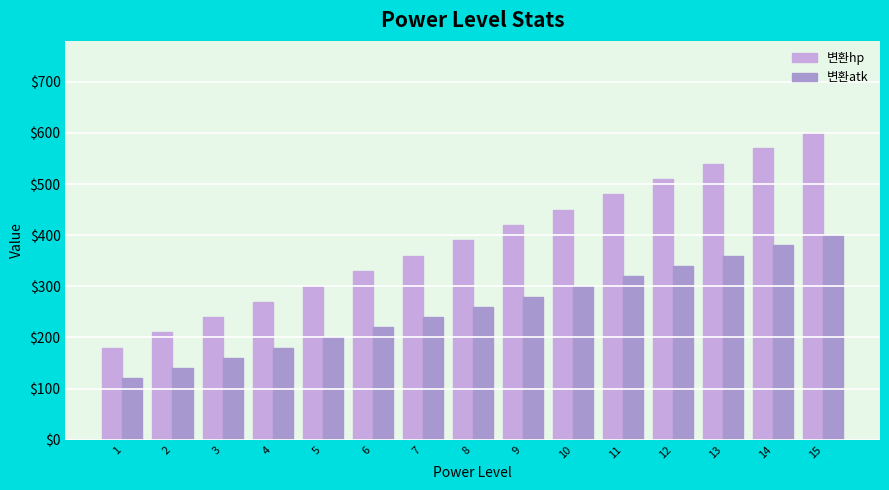

What is the approximate value of 변환hp at 5, to the nearest 10?

300